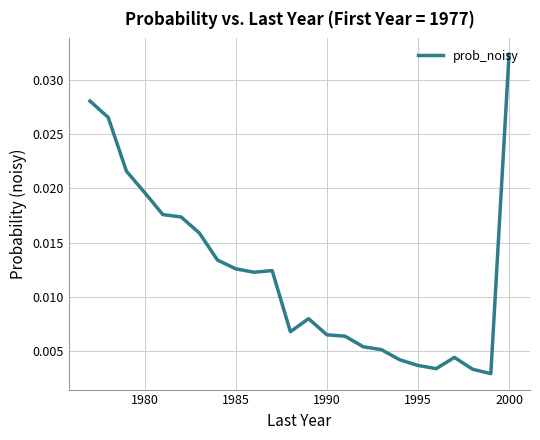

Which category has the highest value across all series?

2000